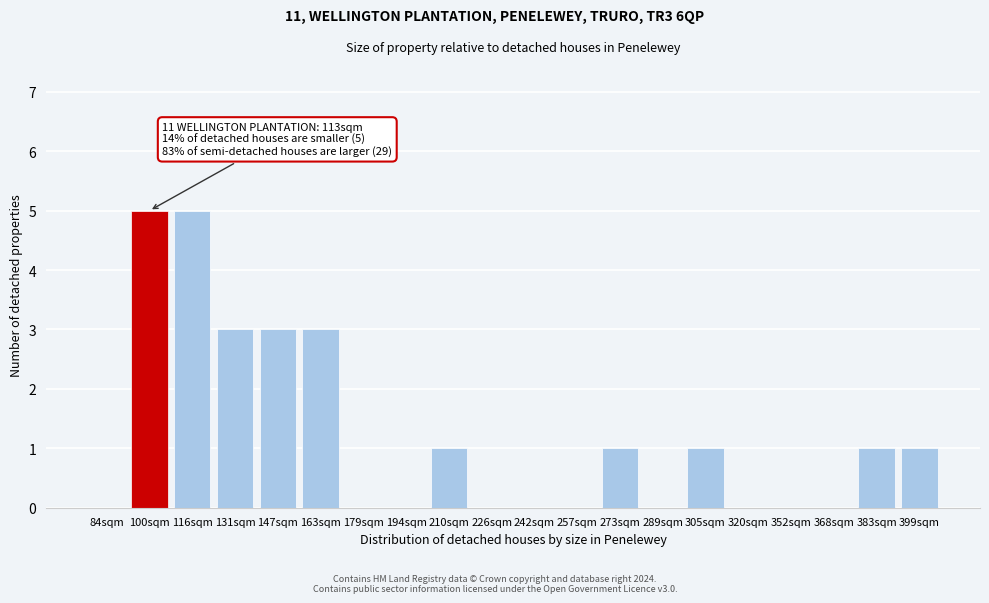

Reading right to left, list all the values displayed in this chart.

399sqm=1	383sqm=1	368sqm=0	352sqm=0	320sqm=0	305sqm=1	289sqm=0	273sqm=1	257sqm=0	242sqm=0	226sqm=0	210sqm=1	194sqm=0	179sqm=0	163sqm=3	147sqm=3	131sqm=3	116sqm=5	100sqm=5	84sqm=0